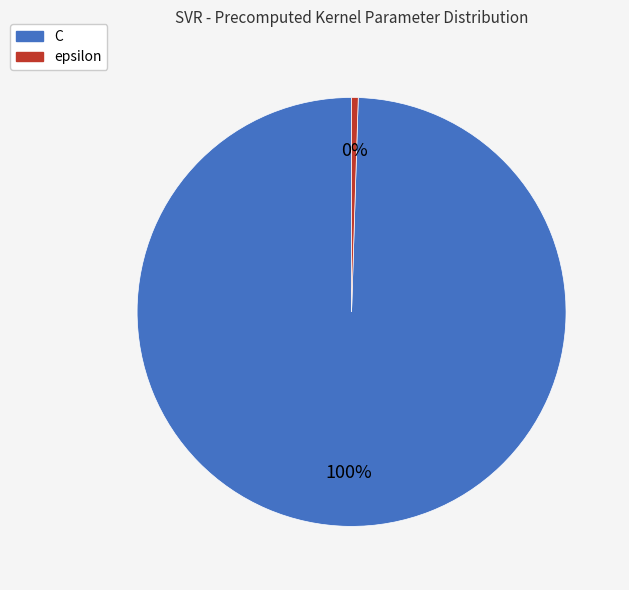

To the nearest percent, what is the combined percentage of C and epsilon?

100%